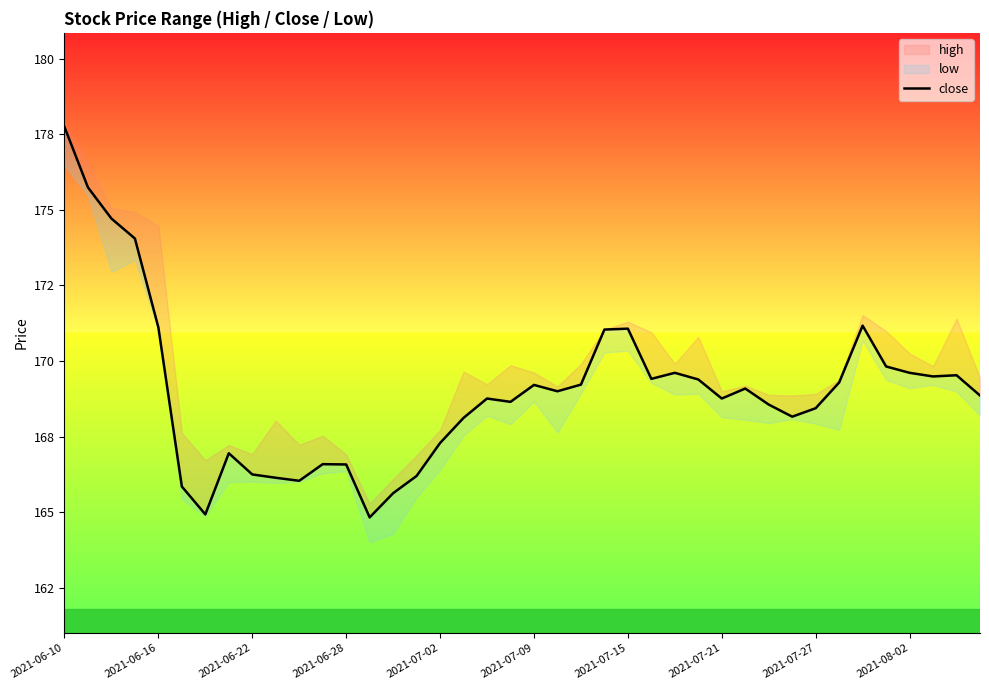

Where is the data nearest to the value 171?

23